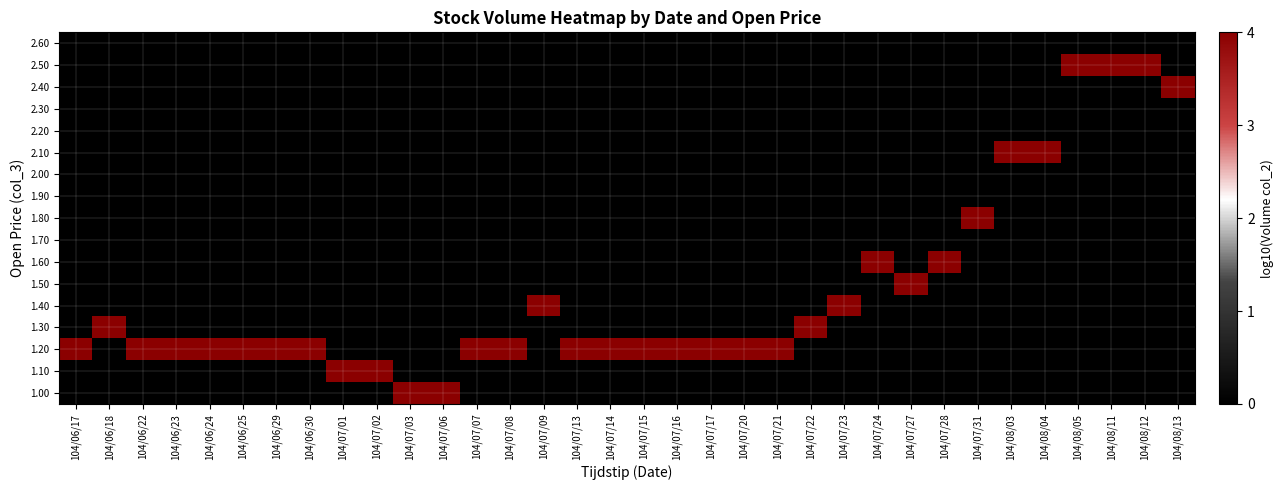

At how many categories does at least one series exceed 2?

34